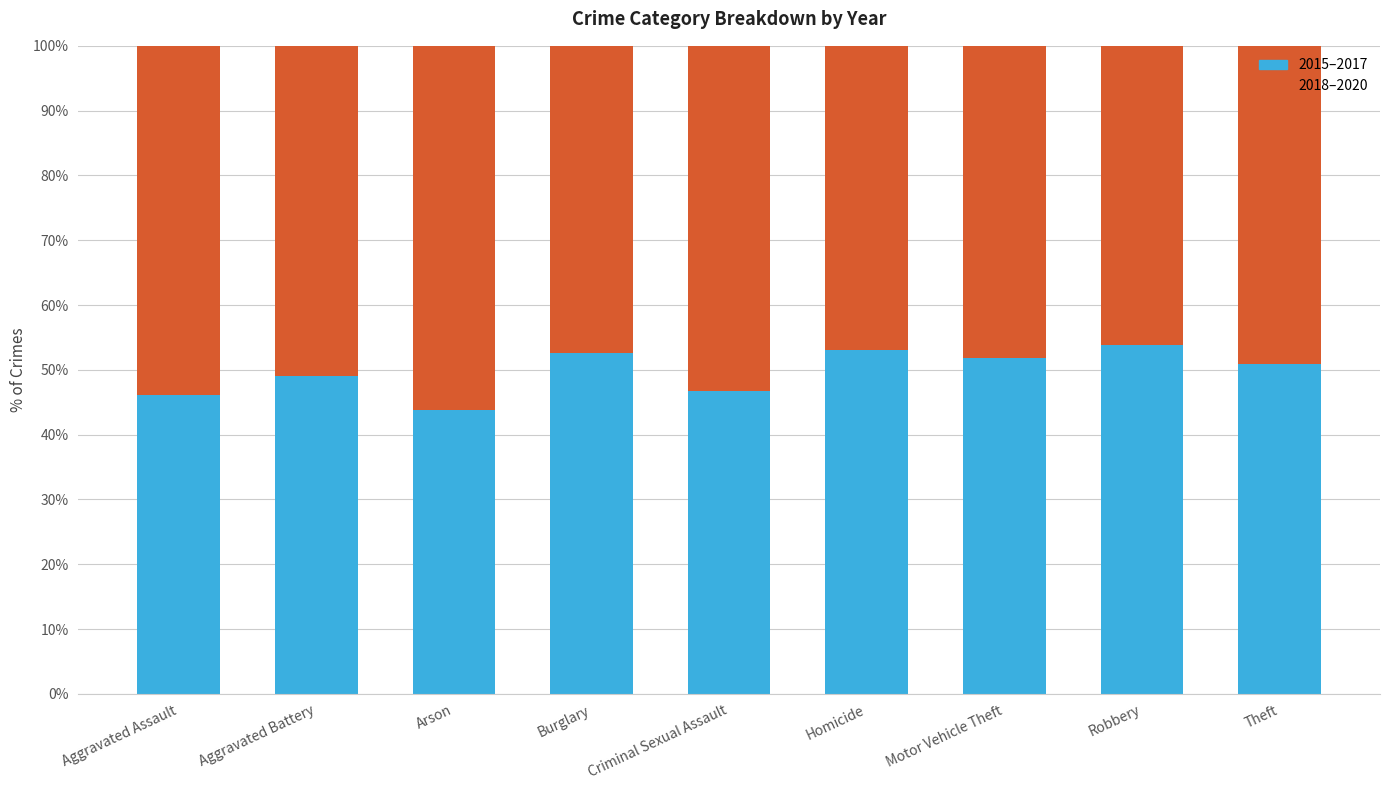

Read the 2015–2017 value at Aggravated Assault.

46.2